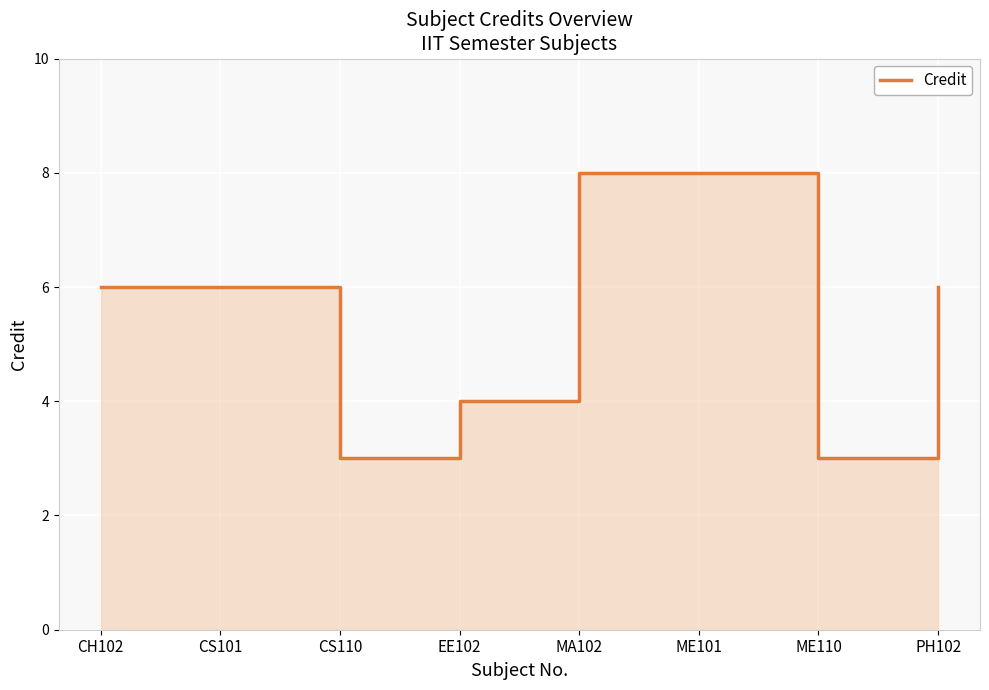

What is the label of the 1st point from the left?

CH102